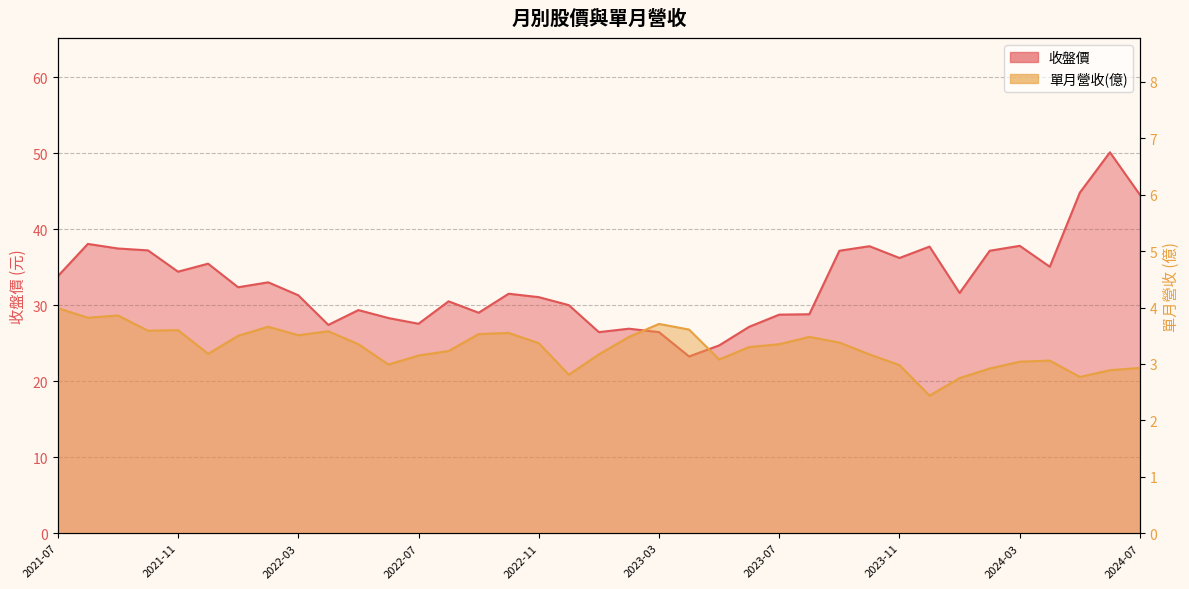

Reading left to right, transcribe all the data shown in this chart.

單月營收(億): 4.0	3.8	3.9	3.6	3.6	3.2	3.5	3.7	3.5	3.6	3.4	3.0	3.1	3.2	3.5	3.5	3.4	2.8	3.2	3.5	3.7	3.6	3.1	3.3	3.4	3.5	3.4	3.2	3.0	2.4	2.8	2.9	3.0	3.1	2.8	2.9	2.9
收盤價: 33.8	38.0	37.5	37.2	34.4	35.5	32.4	33.0	31.3	27.4	29.4	28.3	27.6	30.5	29.0	31.5	31.1	30.0	26.4	26.9	26.4	23.2	24.7	27.1	28.8	28.8	37.1	37.8	36.2	37.7	31.6	37.1	37.8	35.0	44.8	50.1	44.5